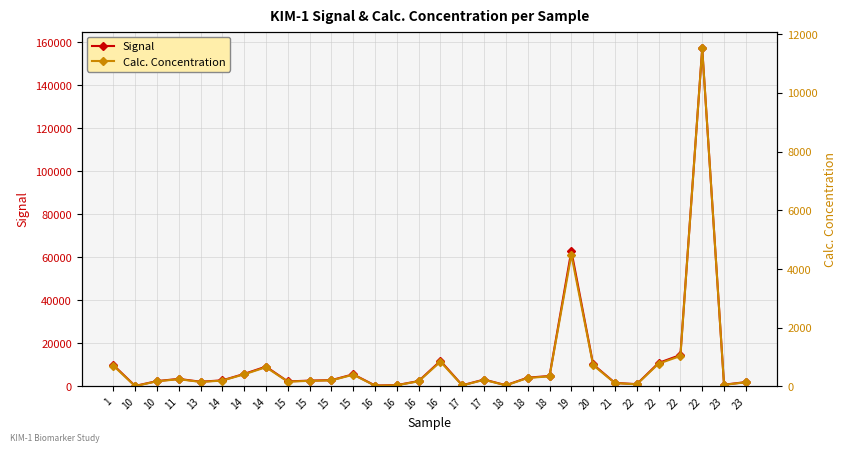

List the series in order of their overall mean, lowest first.

Calc. Concentration, Signal